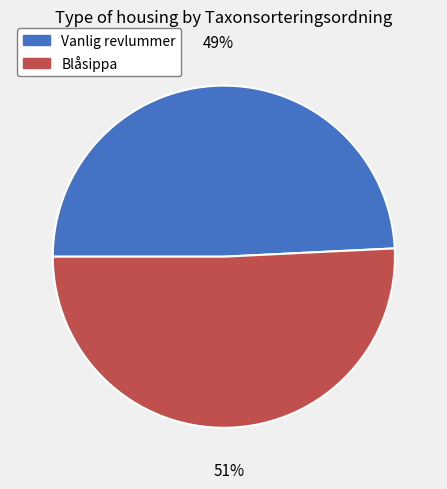

Which has a higher value, Vanlig revlummer or Blåsippa?

Blåsippa